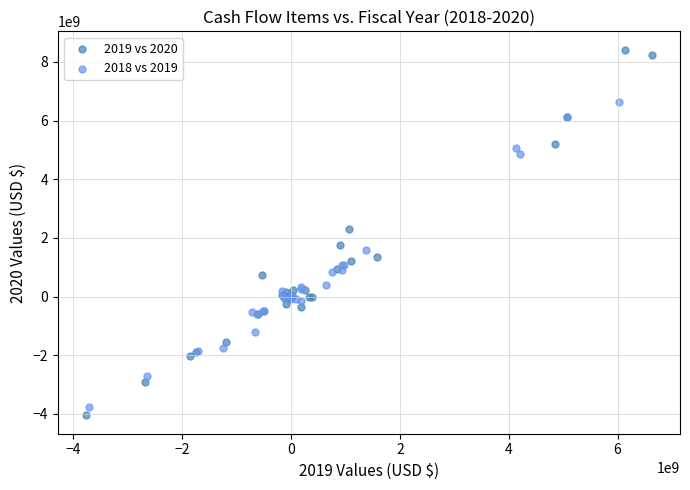

Which series contains the highest Y value?

2019 vs 2020